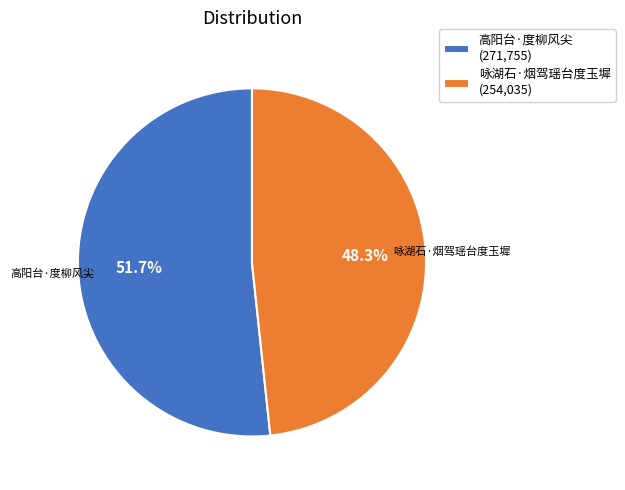

What is the ratio of the value at 高阳台·度柳风尖 to the value at 咏湖石·烟驾瑶台度玉墀?

1.1